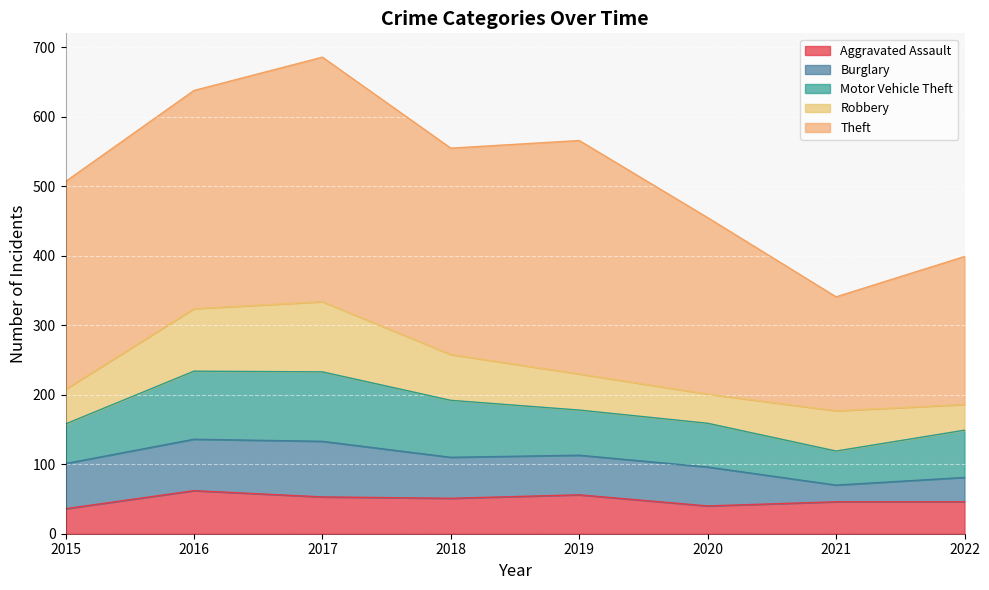

What is the sum of all Burglary values?

450